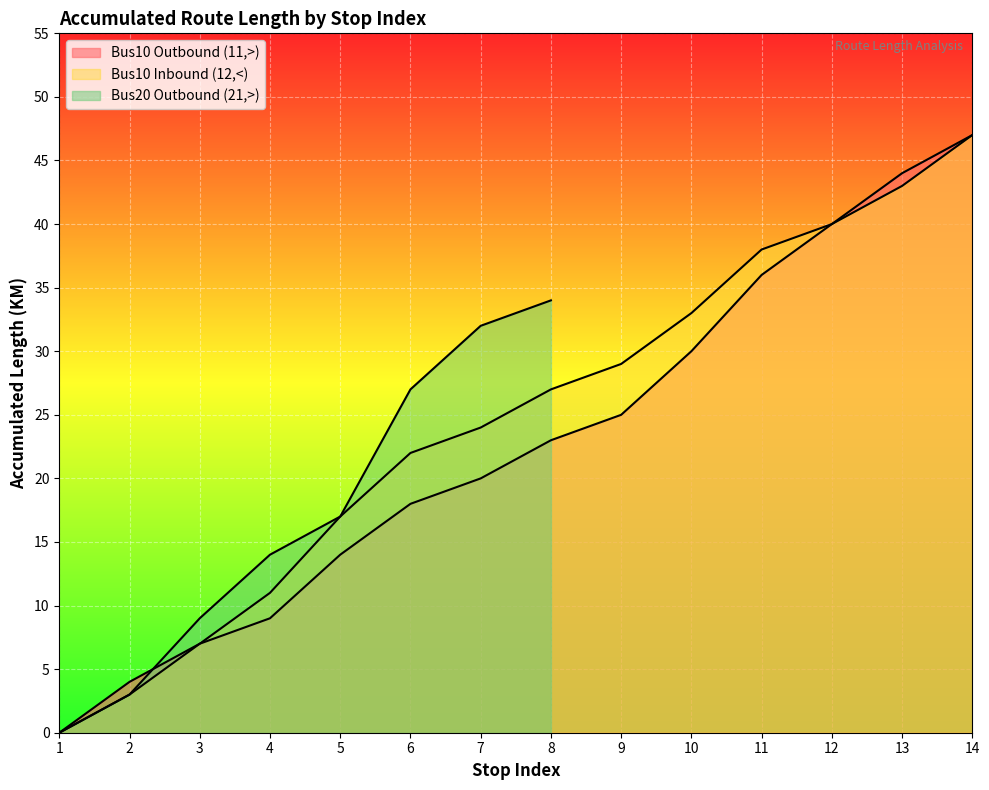

Which series has the largest total across all categories?

Bus10 Inbound (12,<)